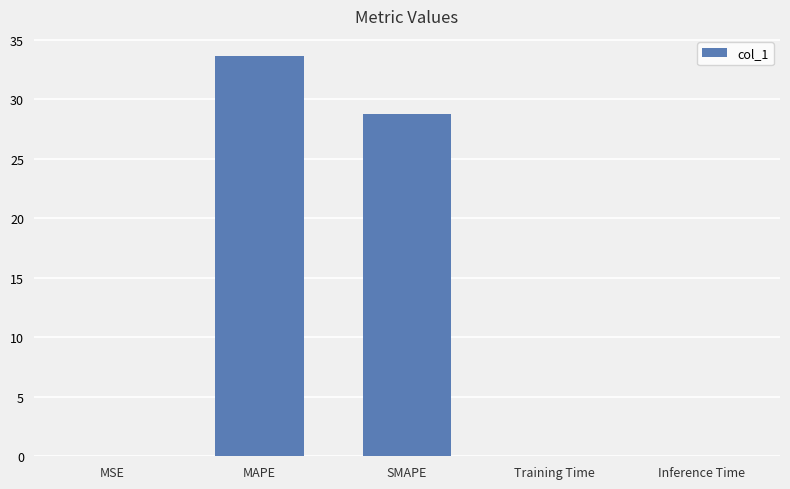

What is the maximum value shown in the chart?

33.6